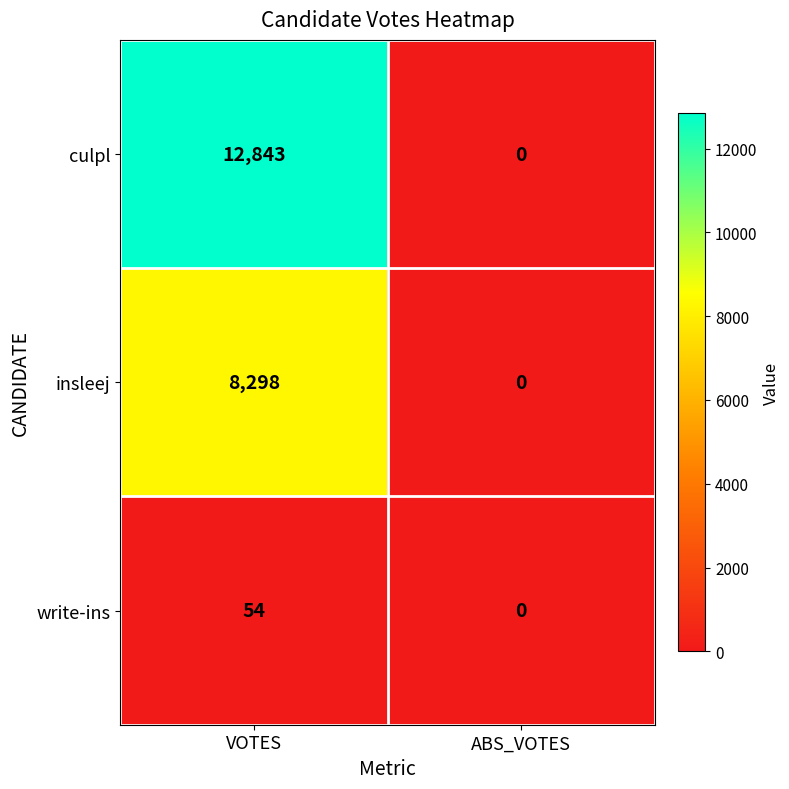

Which series has the widest spread of values?

culpl